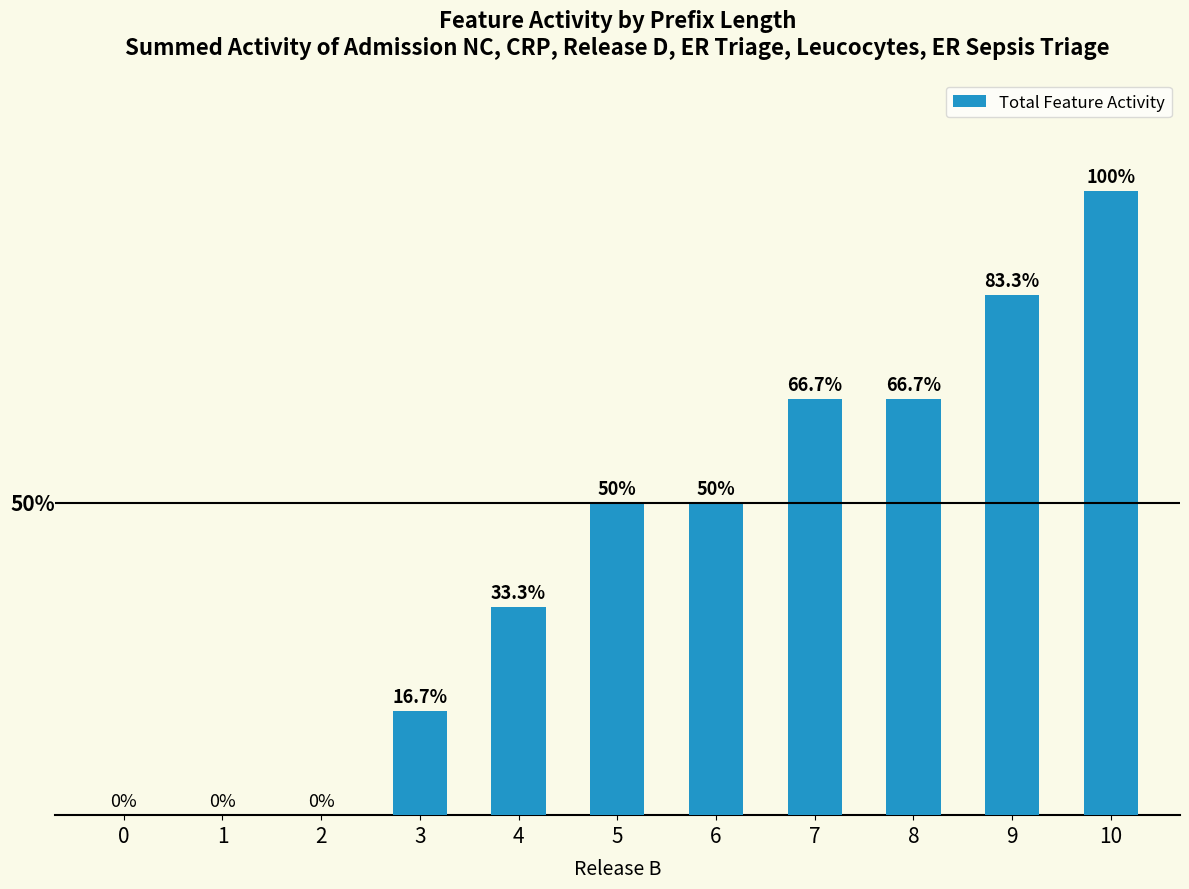

Rank the categories by value from highest to lowest.

10, 9, 7, 8, 5, 6, 4, 3, 0, 1, 2